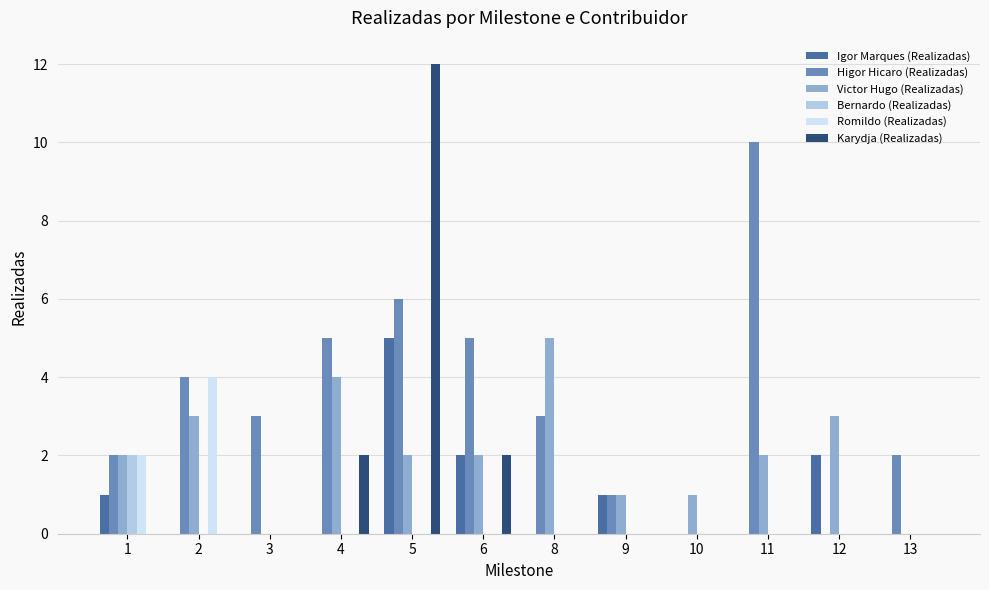

The Bernardo (Realizadas) series shows 0 at 10. True or false?

True